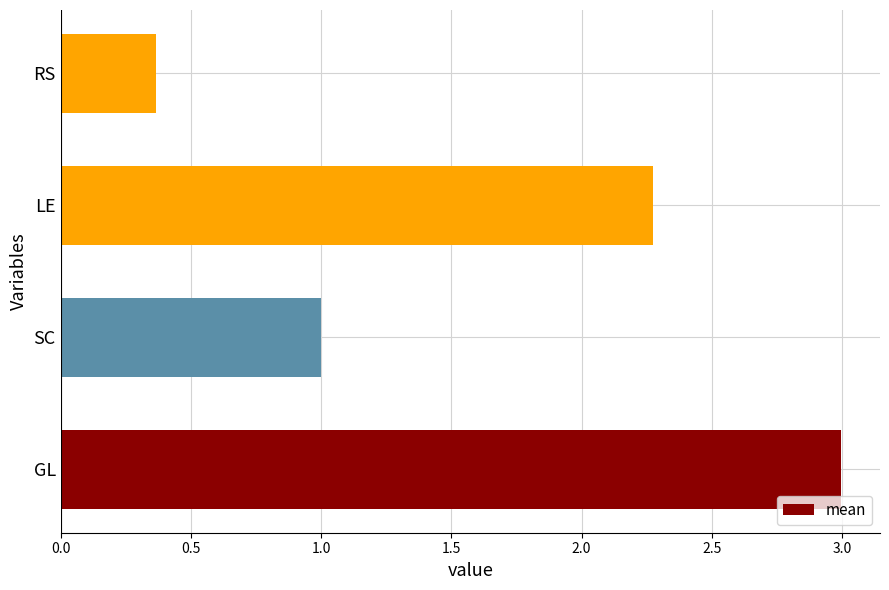

Rank the categories by value from highest to lowest.

GL, LE, SC, RS